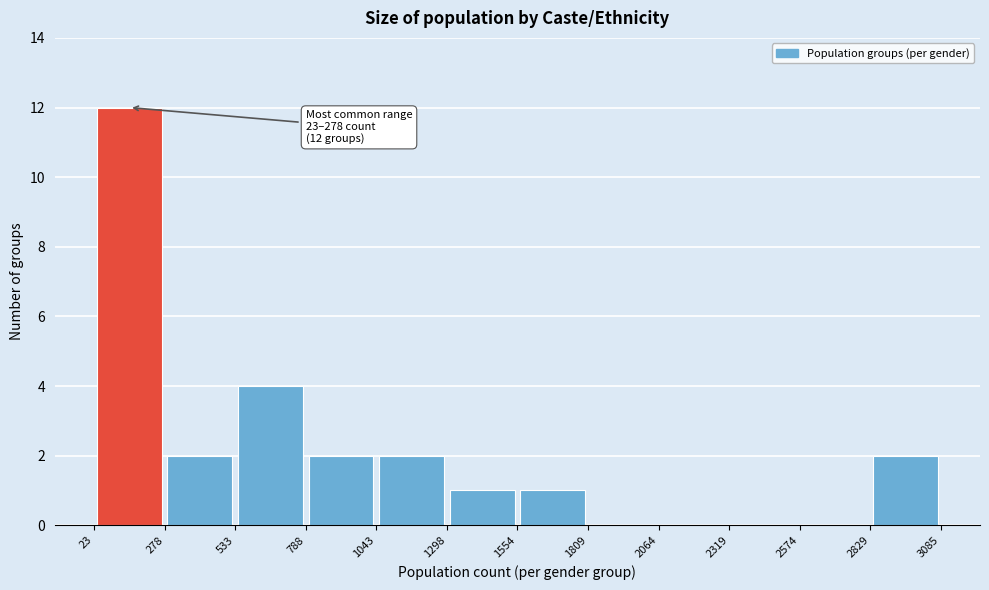

Over which range of the x-axis is the bar tallest?

23 to 278